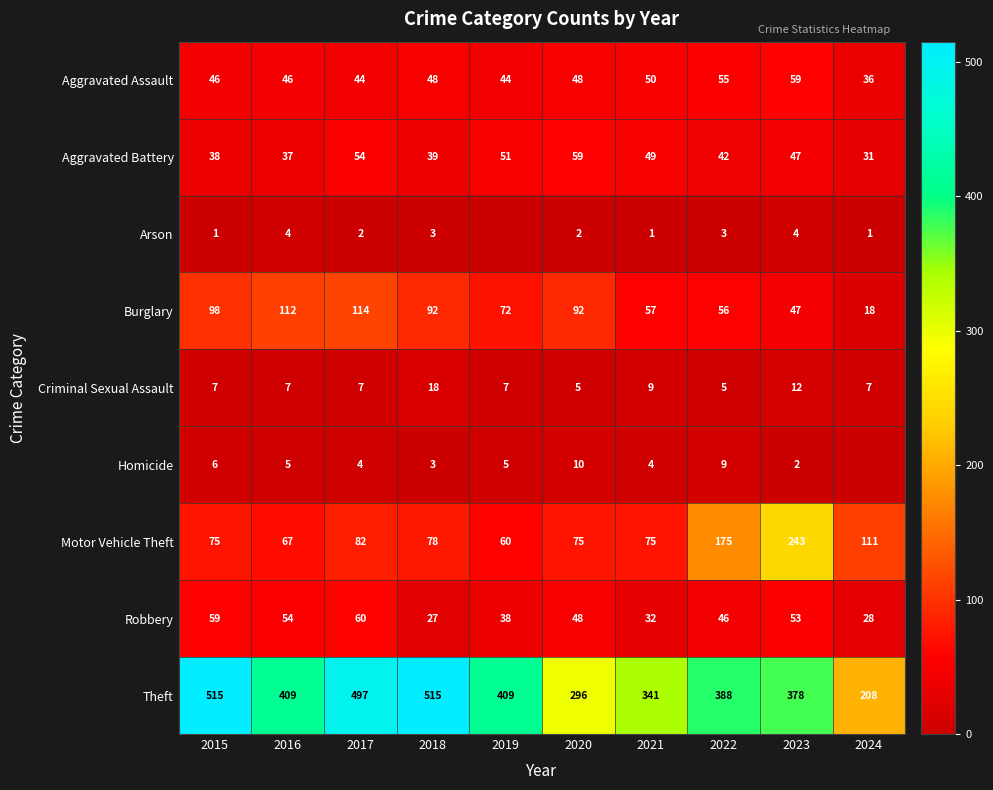

How many distinct data groups are displayed?

9